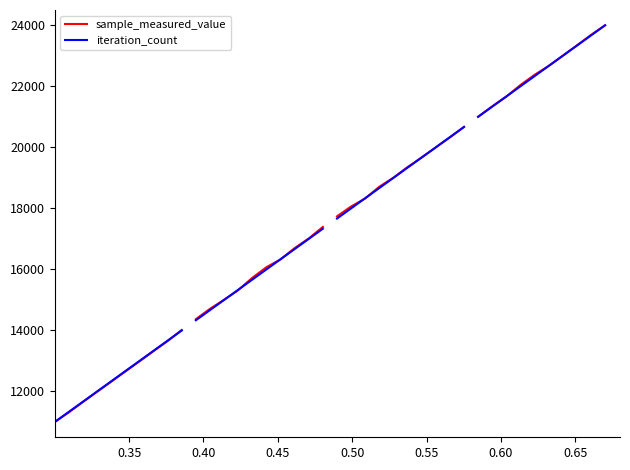

Which has a higher value, 0.65 or 0.60?

0.65